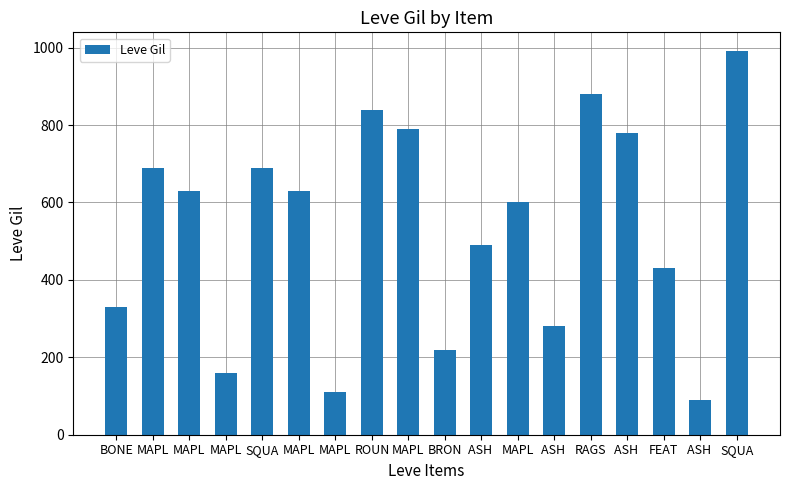

How many bars are there in total?

18